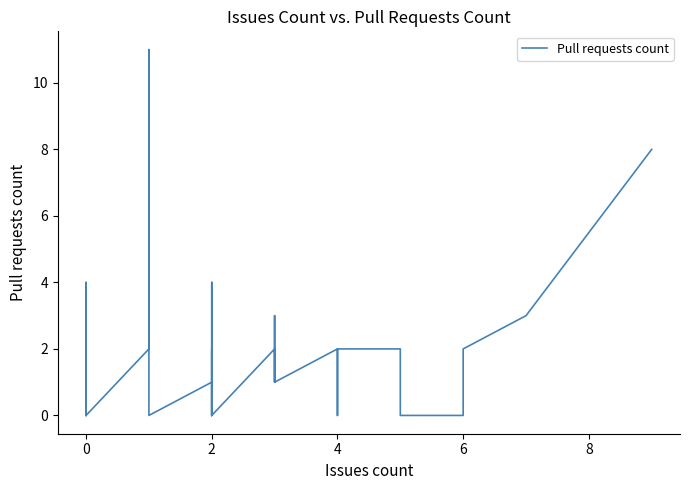

What is the average value?

2